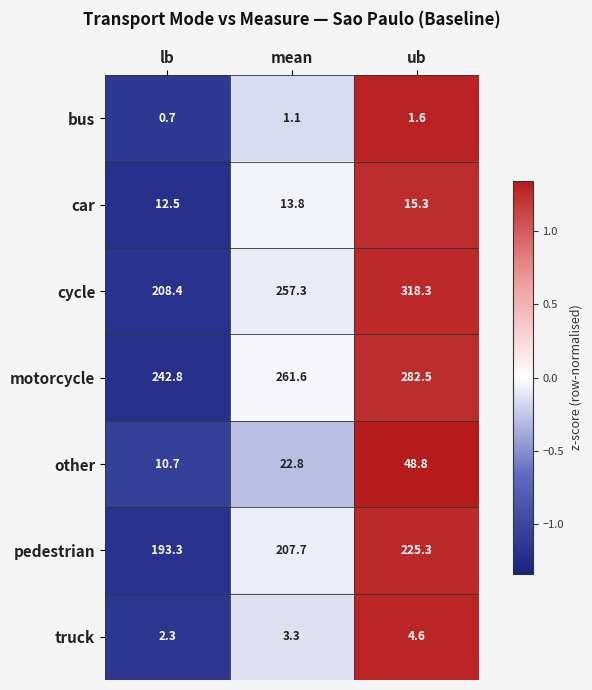

True or false: motorcycle has a value of 439.1 at ub.

False